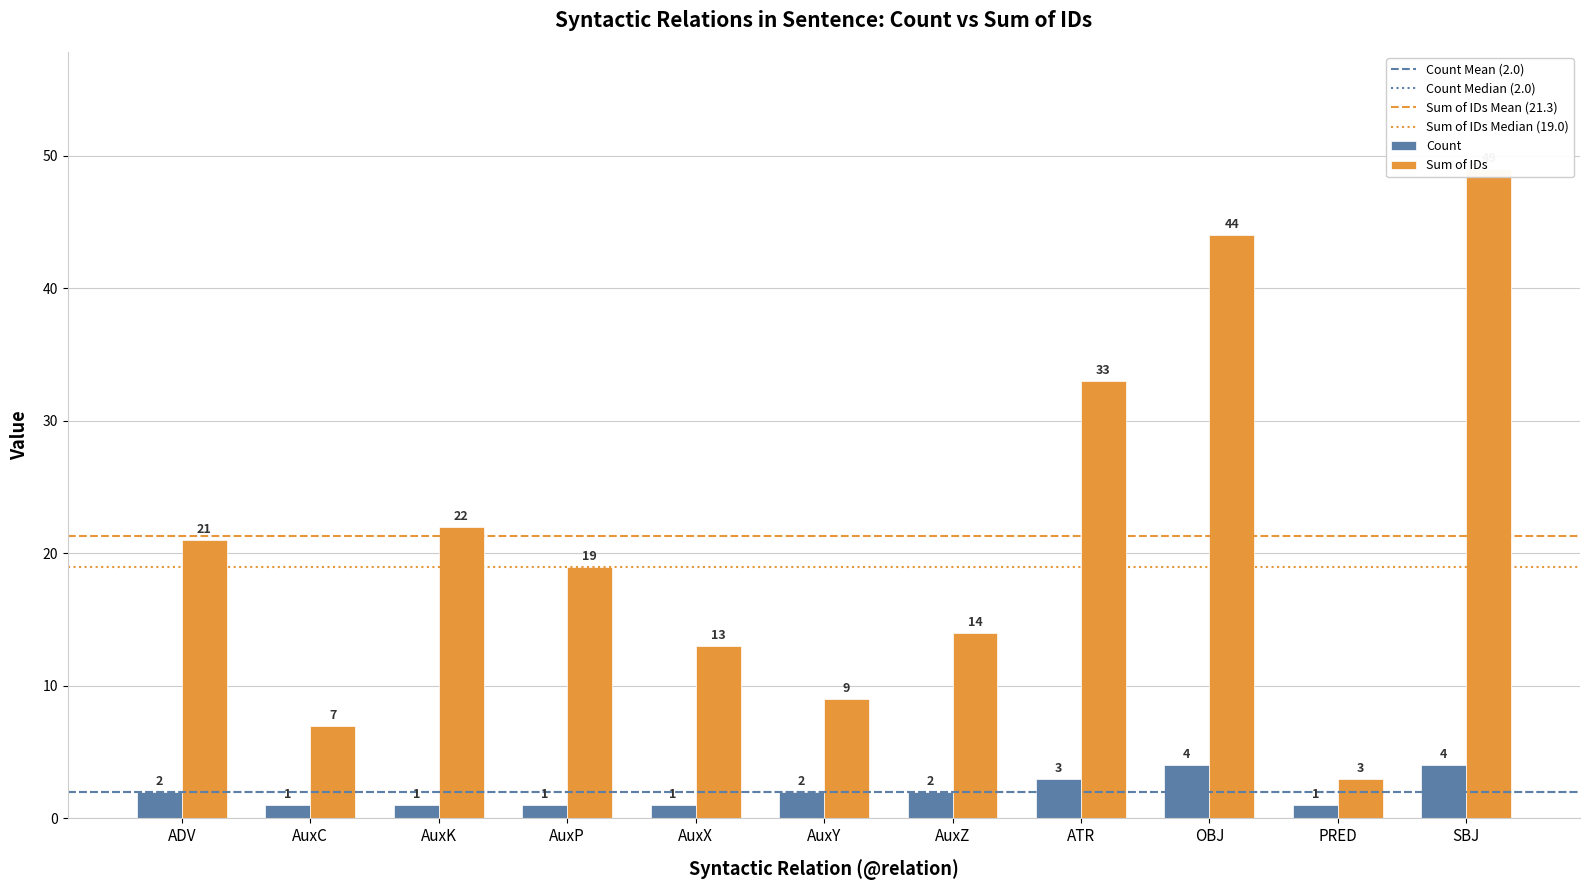

What is the maximum value shown in the chart?

49